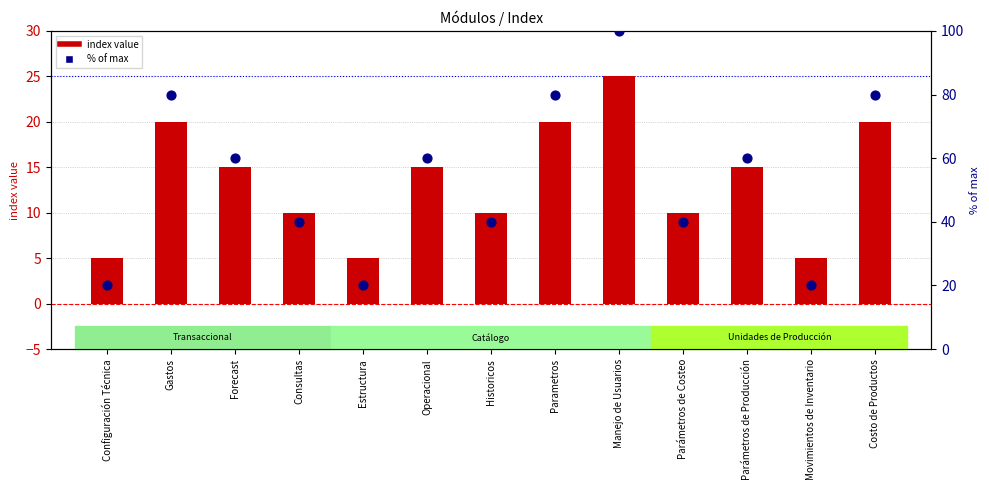

What are all the series names shown in the legend?

index value, % of max